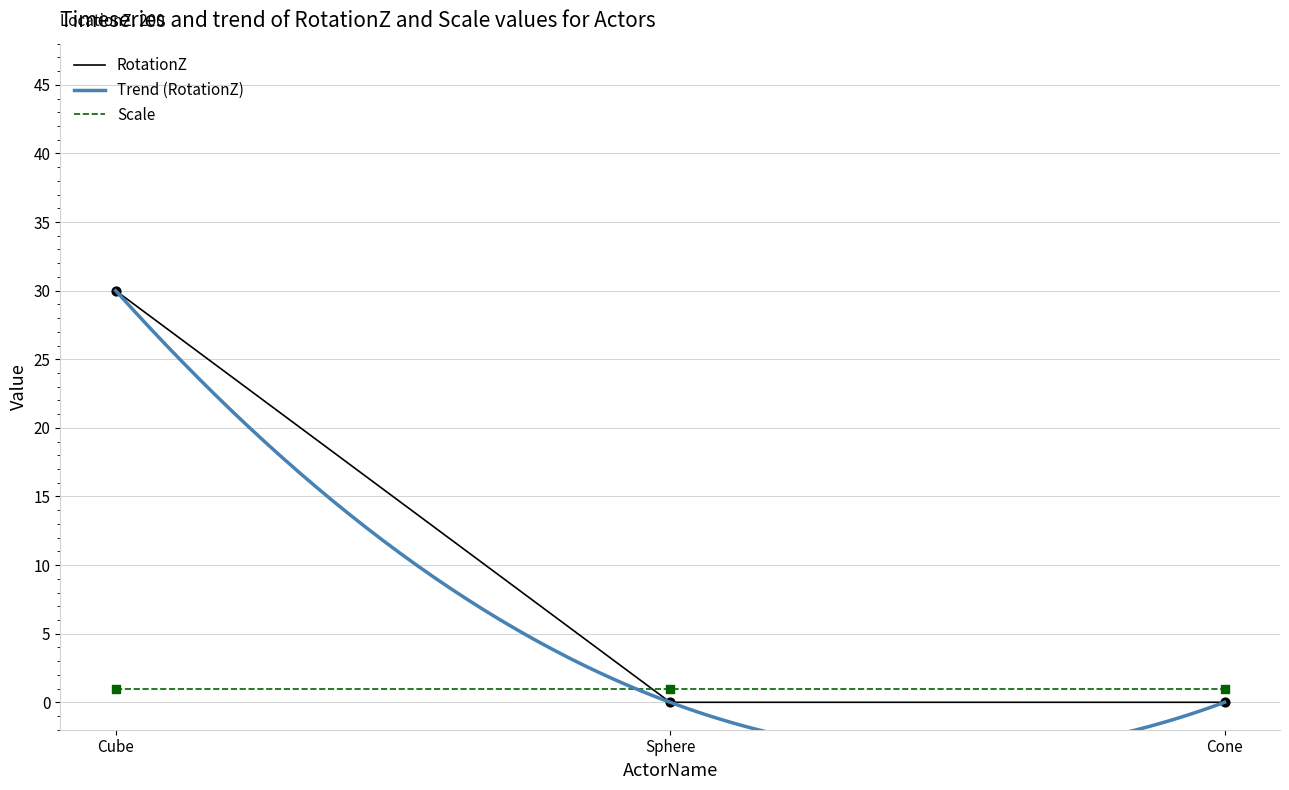

Which has a higher value, Cube or Cone?

Cube